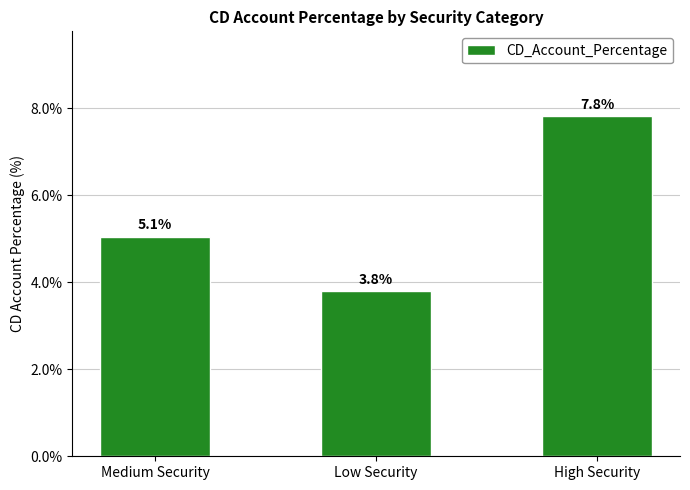

Reading left to right, extract all data points from this chart.

Medium Security=5.1	Low Security=3.8	High Security=7.8